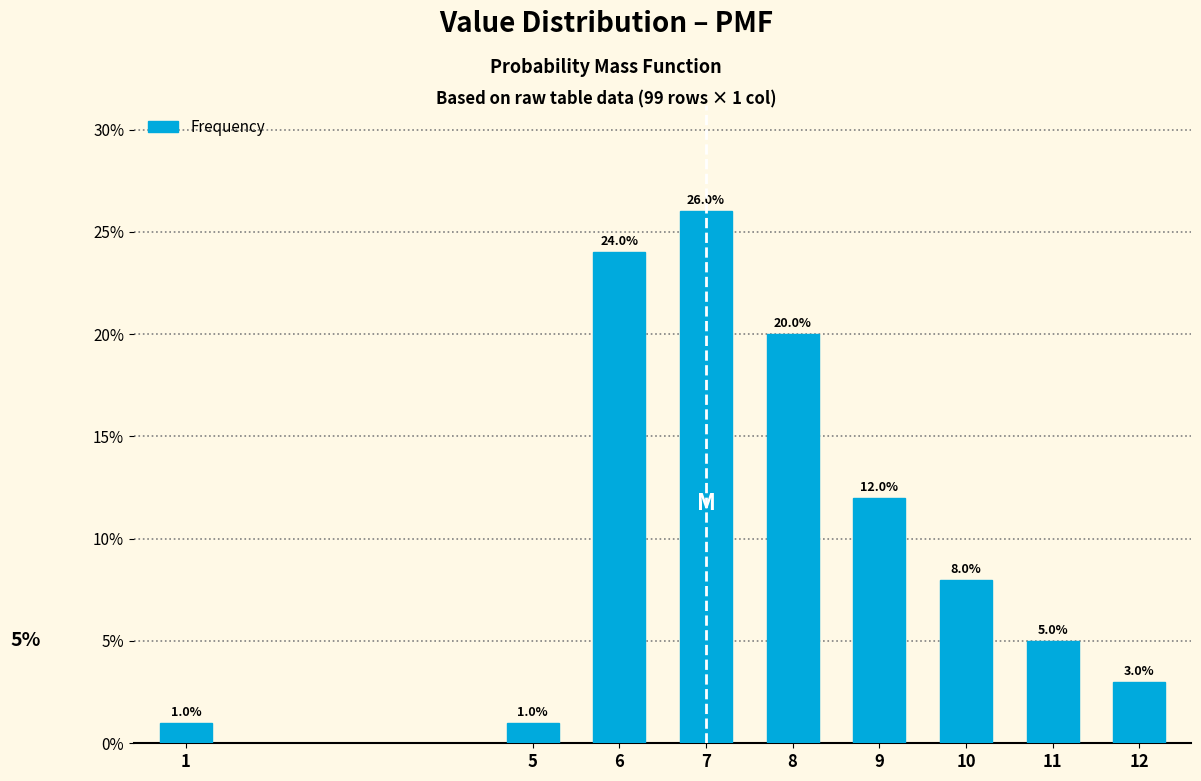

Reading left to right, transcribe all the data shown in this chart.

1	1	24	26	20	12	8	5	3